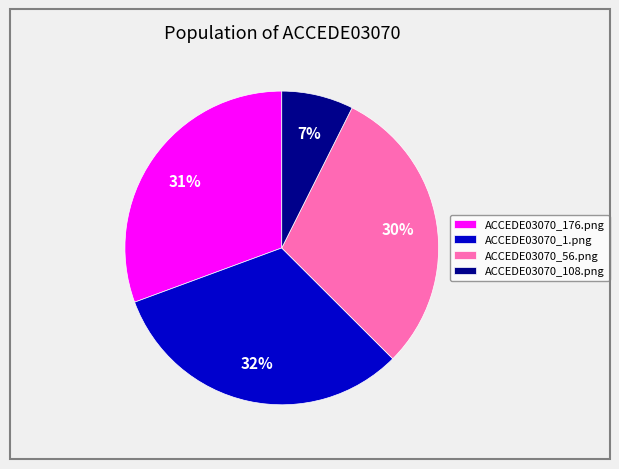

Between ACCEDE03070_1.png and ACCEDE03070_108.png, which is larger?

ACCEDE03070_1.png